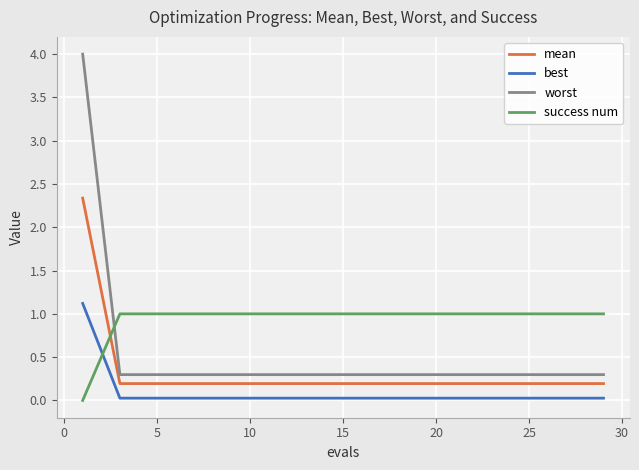

What is the difference between the maximum and minimum values in the worst series?

3.7